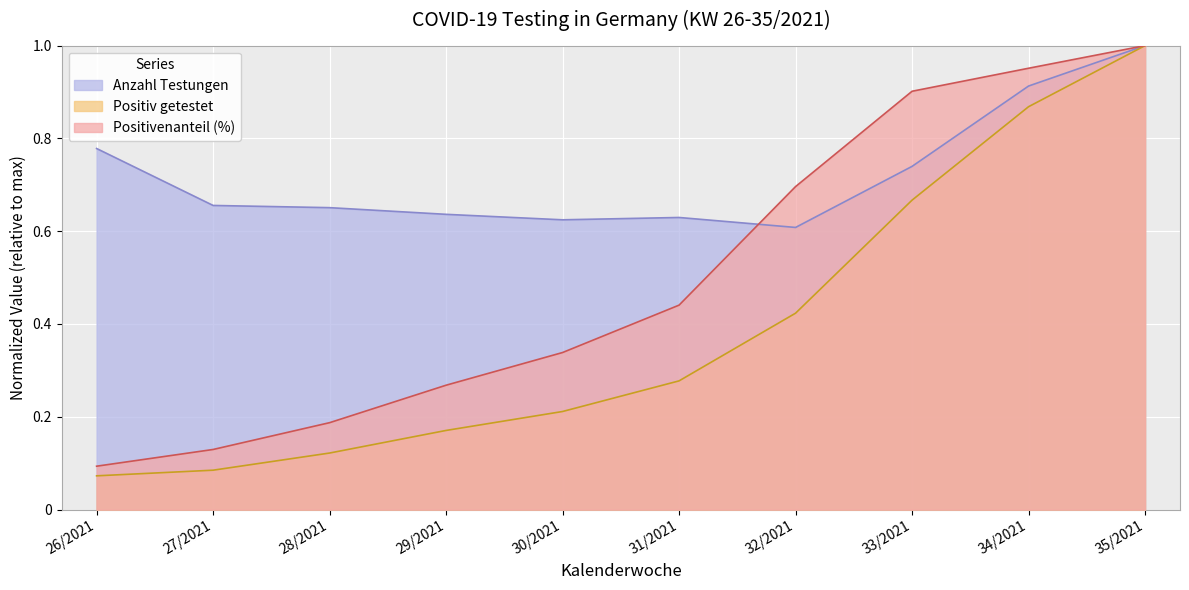

At which category is the sum across all series the highest?

35/2021